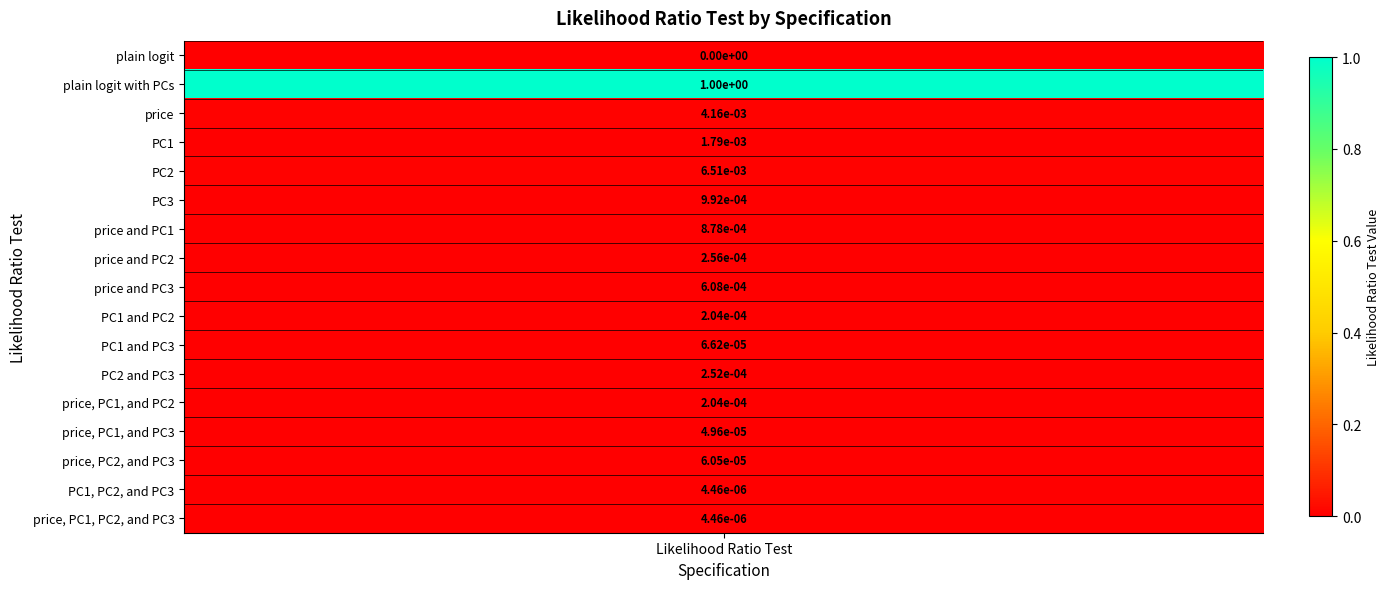

At which category does the chart reach its peak across all series?

plain logit with PCs